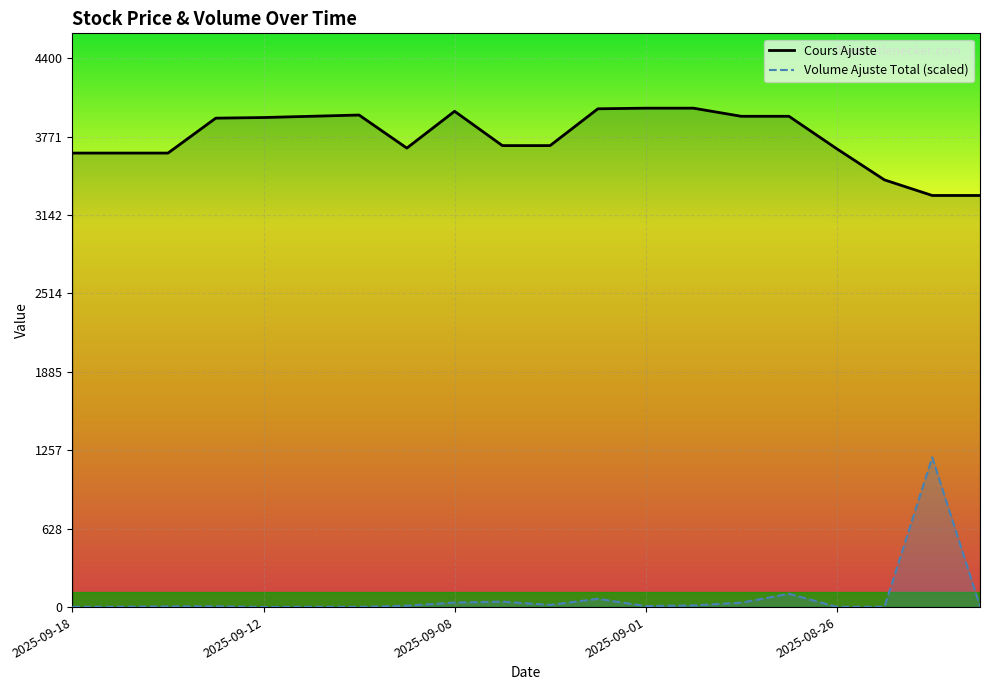

Rank the series by their maximum value, from highest to lowest.

Cours Ajuste, Volume Ajuste Total (scaled)